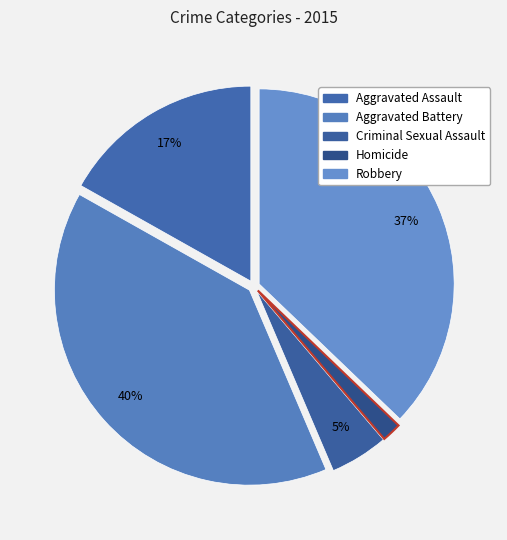

What is the total percentage of Homicide and Aggravated Assault?

18.4%